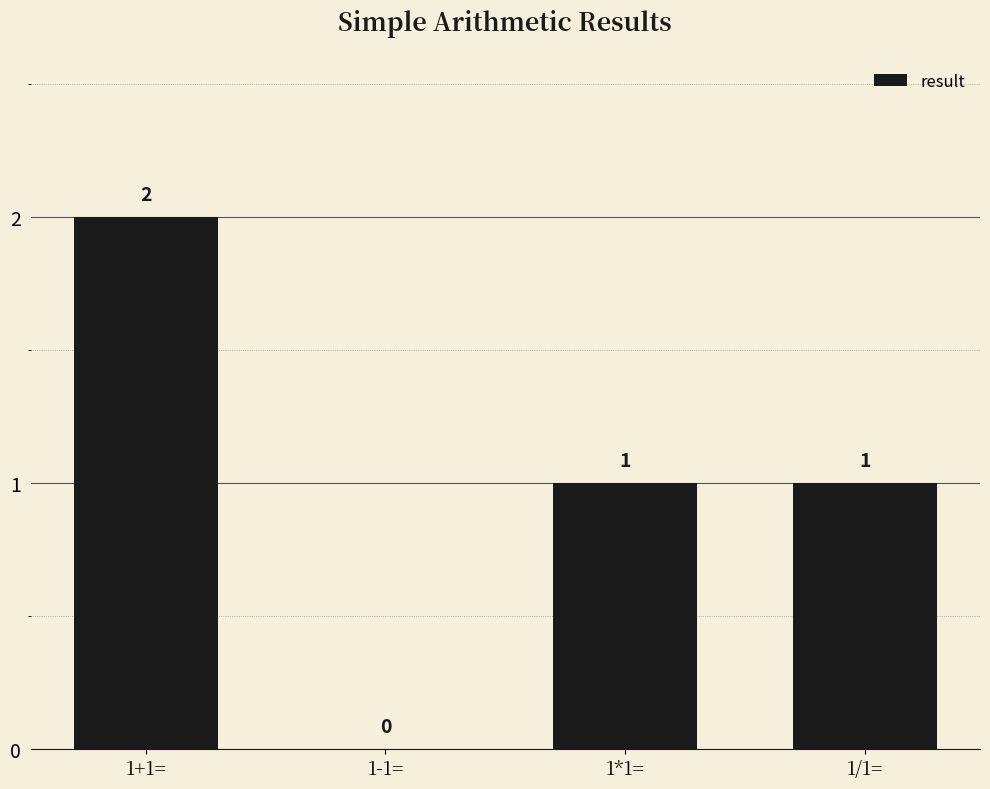

What is the maximum value shown in the chart?

2